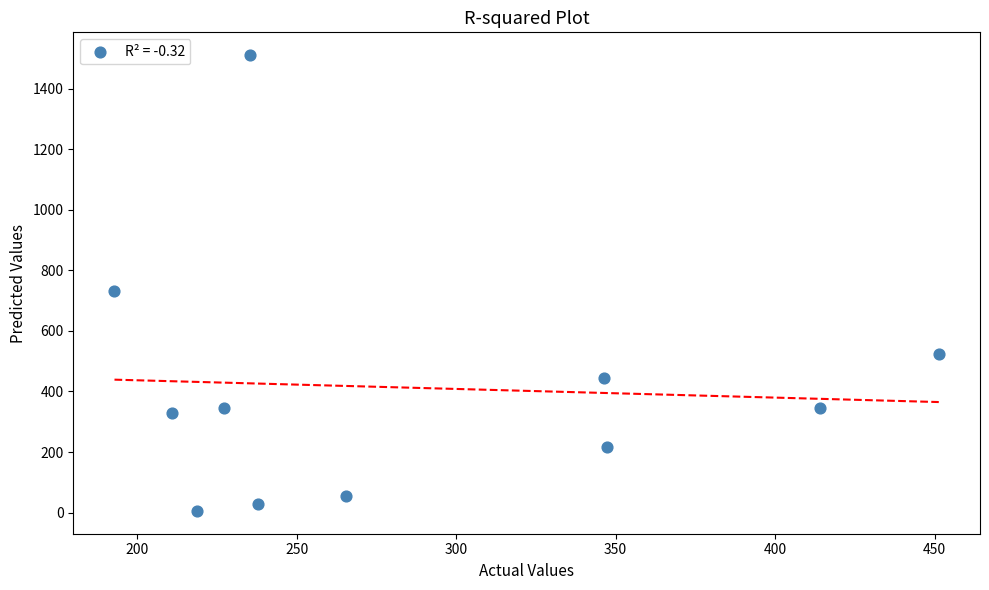

What is the range of X values (max minus min)?

258.4